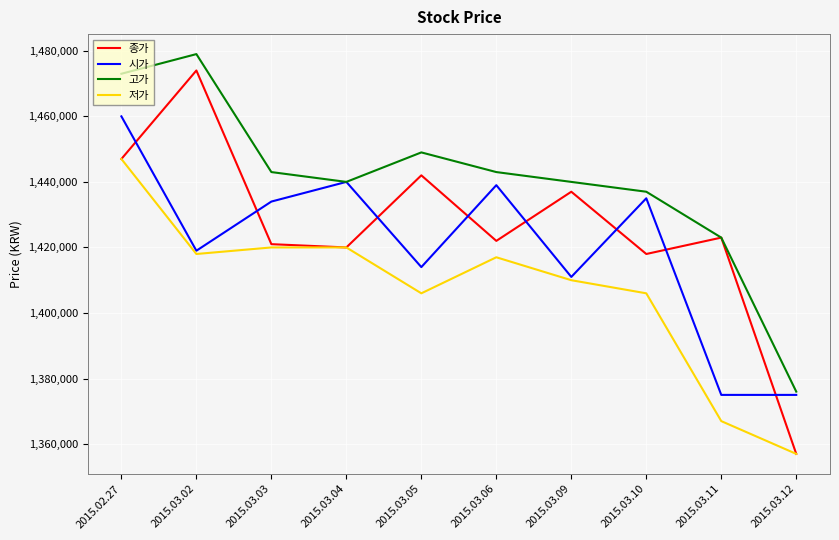

What is the highest value of the 고가 series?

1479000